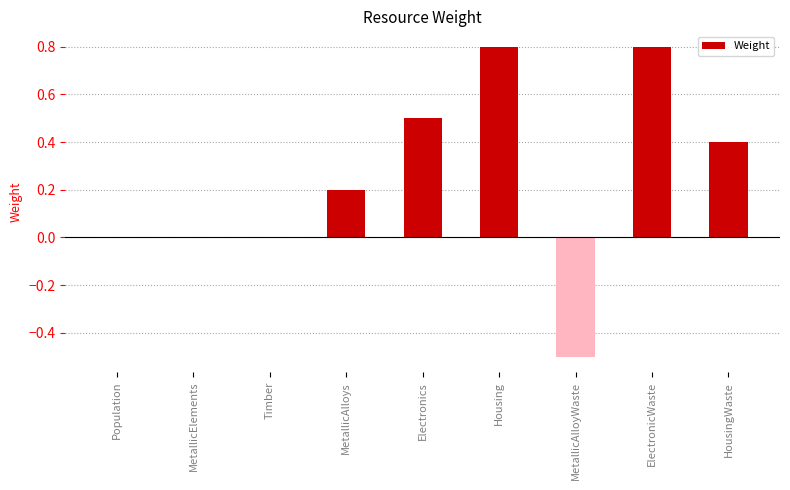

Are the bars grouped side by side (vs. stacked)?

No